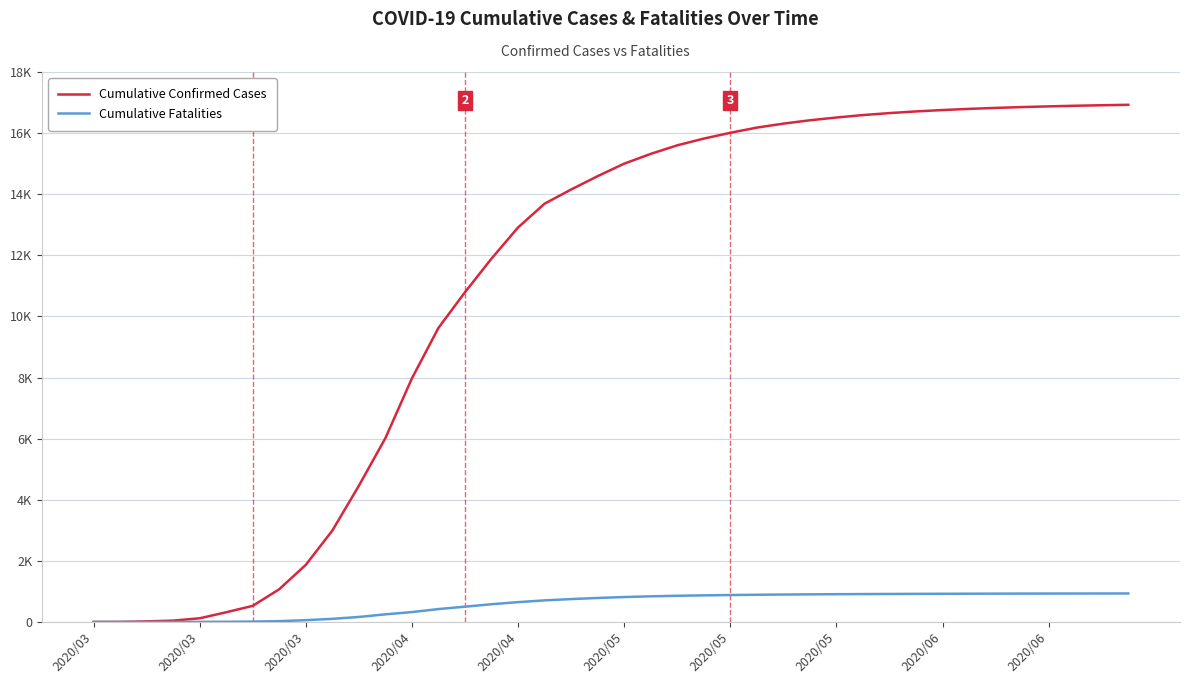

Rank the series by their maximum value, from highest to lowest.

Cumulative Confirmed Cases, Cumulative Fatalities